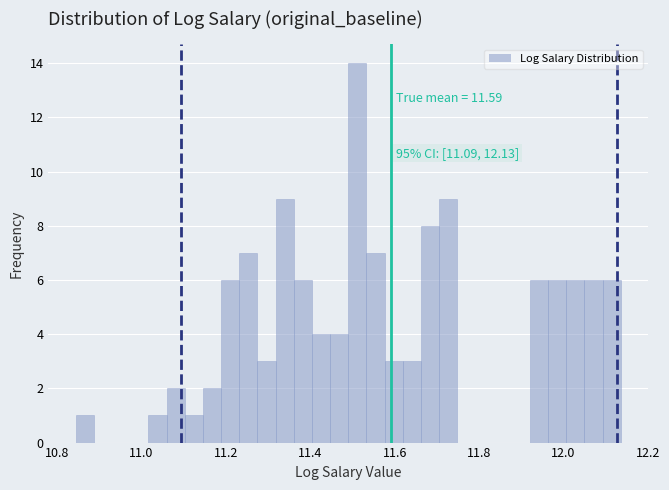

Read against the x-axis, roughly where is the centre of the tallest bar?

11.52